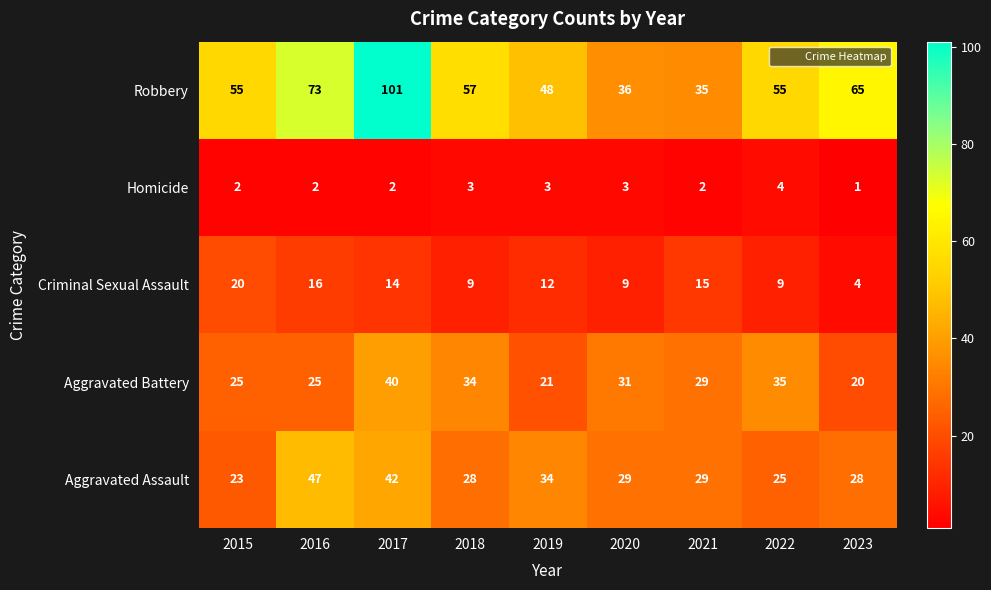

What is the spread (max minus min) of values at 2020?

33